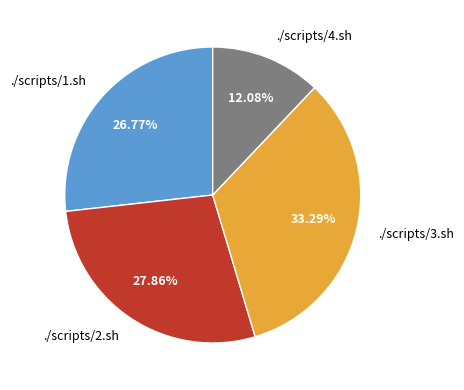

Which slice is the largest?

./scripts/3.sh